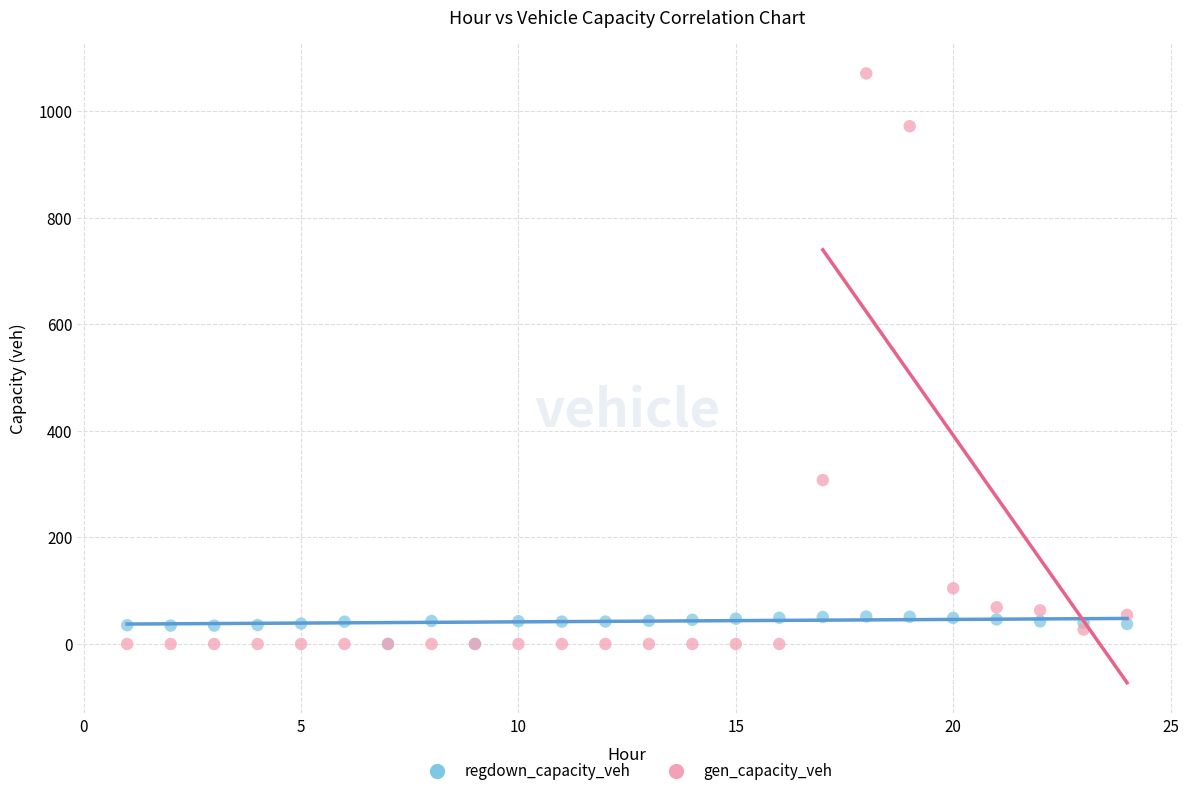

Across all series, what Y value is closest to 535?

307.7